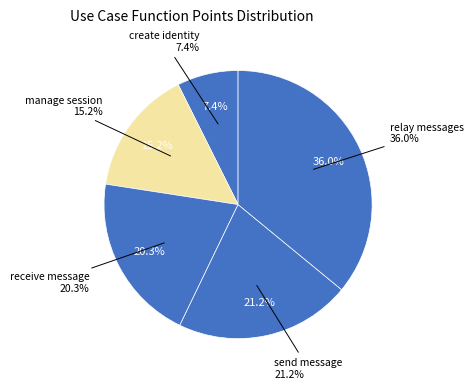

To the nearest percent, what is the average slice percentage?

20%